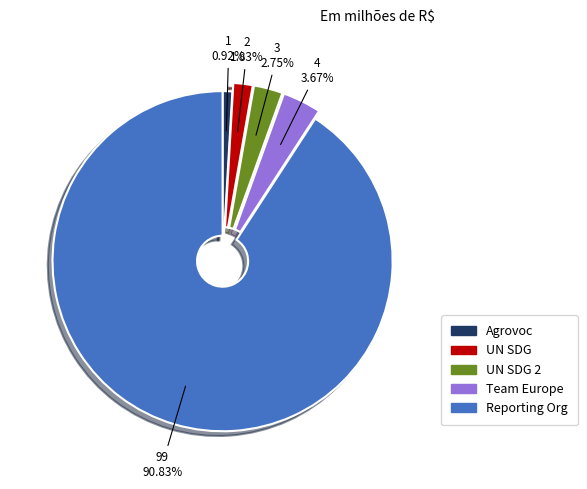

Is there a majority slice in this chart?

Yes